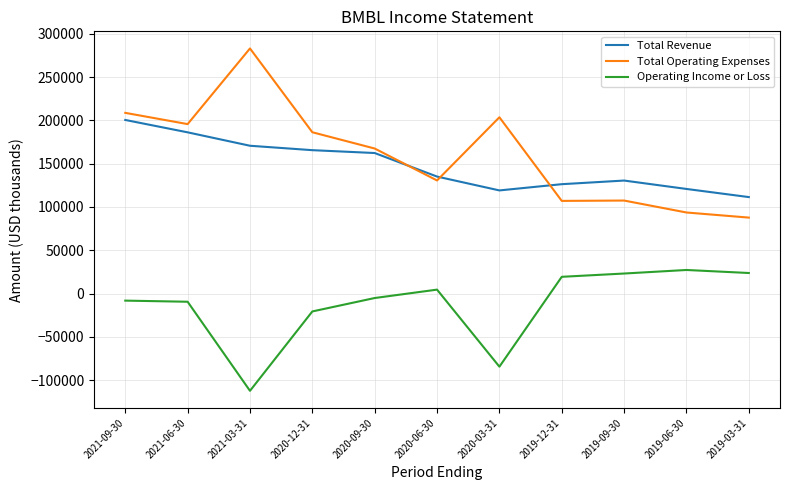

Which series changed the most between 2021-03-31 and 2020-06-30?

Total Operating Expenses